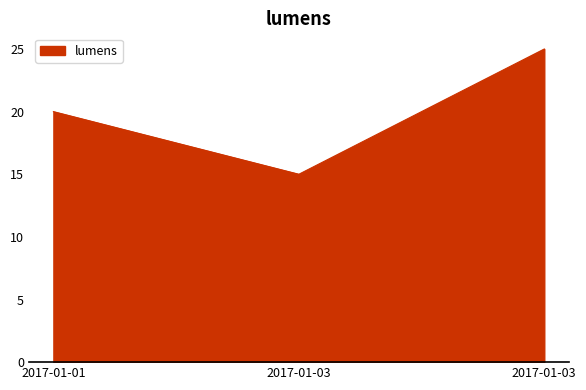

What is the difference between the second highest and minimum values?

5